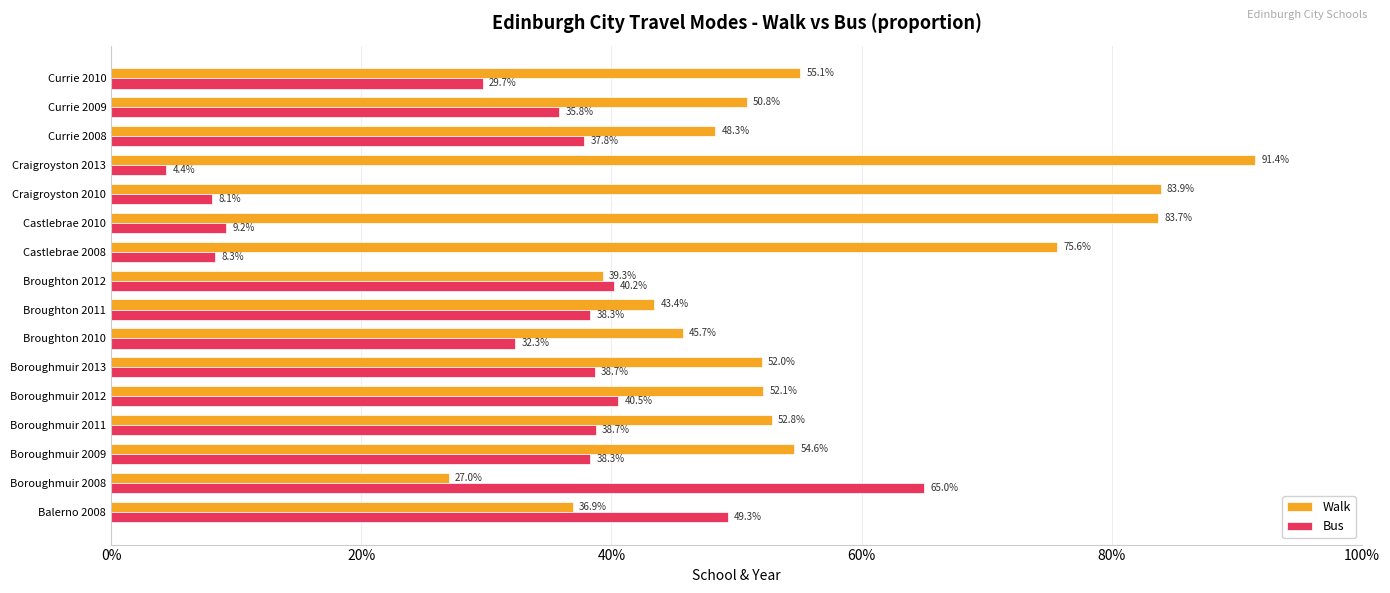

What position from the left is Craigroyston 2013?

13